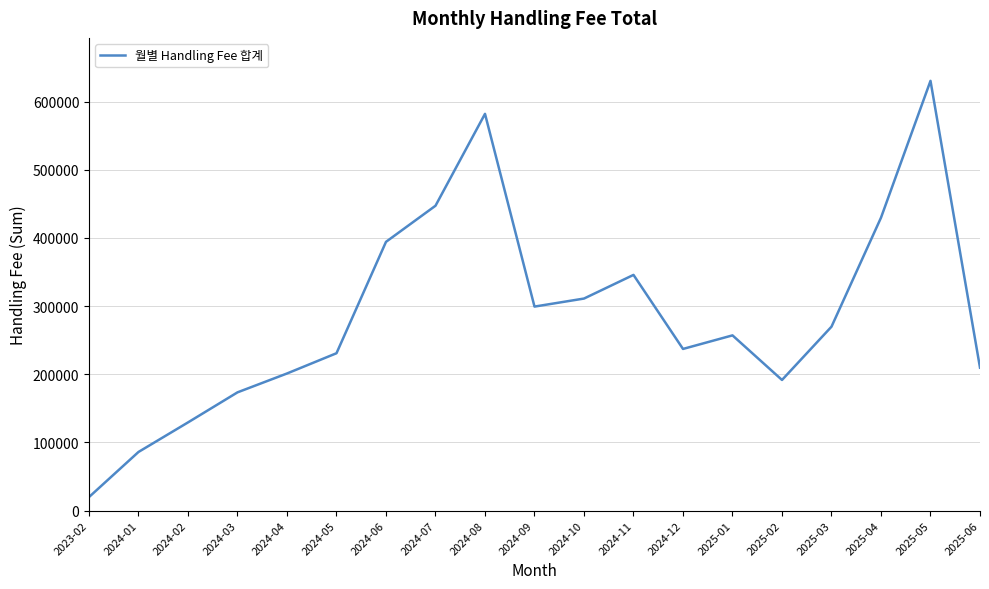

What is the difference between the maximum and minimum values?

610623.2